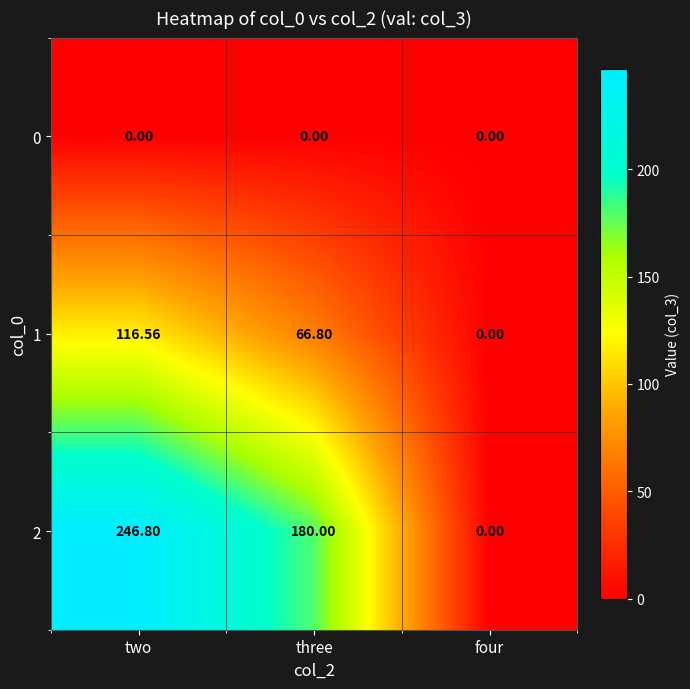

At how many categories does at least one series exceed 105?

2